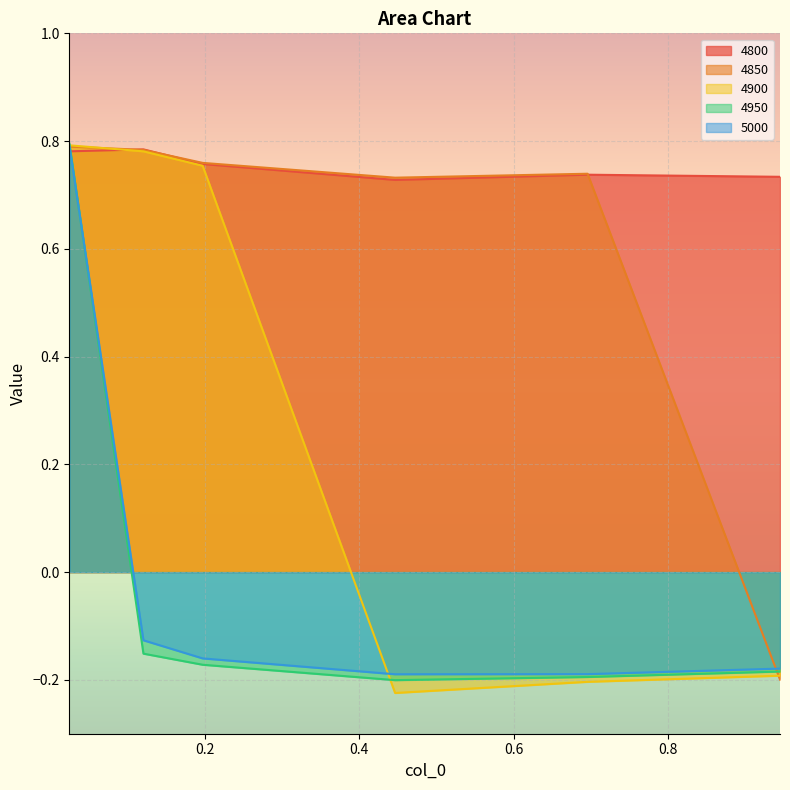

Rank the series at 0.6958904109589041 from lowest to highest value.

4900, 4950, 5000, 4800, 4850